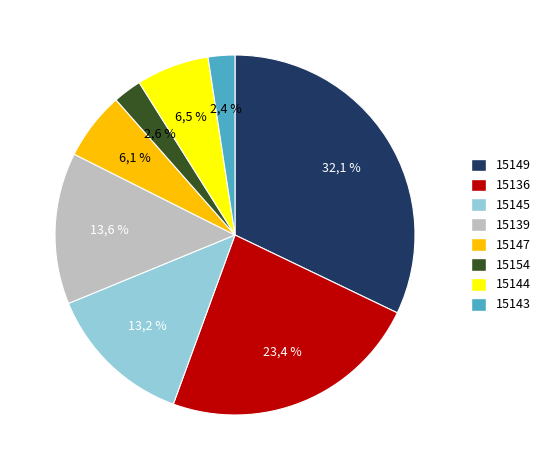

What percentage is the 15143 slice, to the nearest percent?

2%